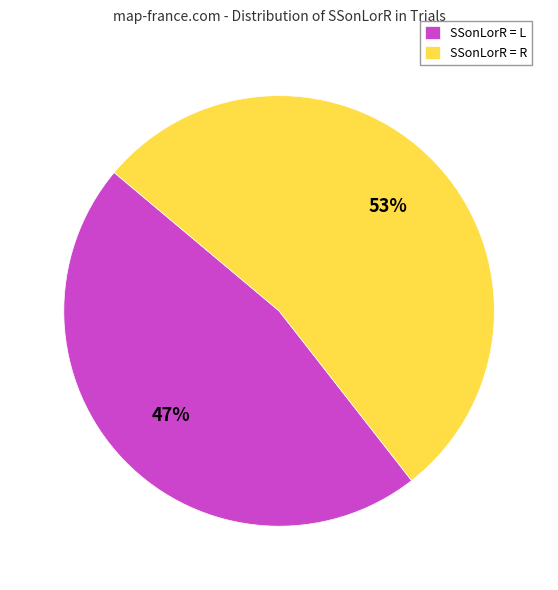

Between SSonLorR = R and SSonLorR = L, which is larger?

SSonLorR = R